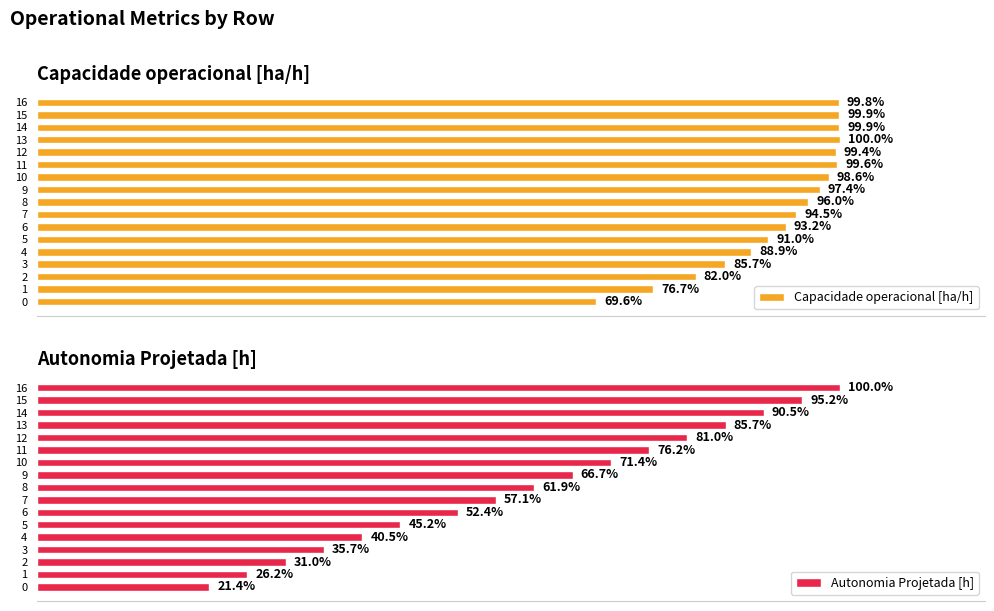

Where is Capacidade operacional [ha/h] nearest to the value 7?

2